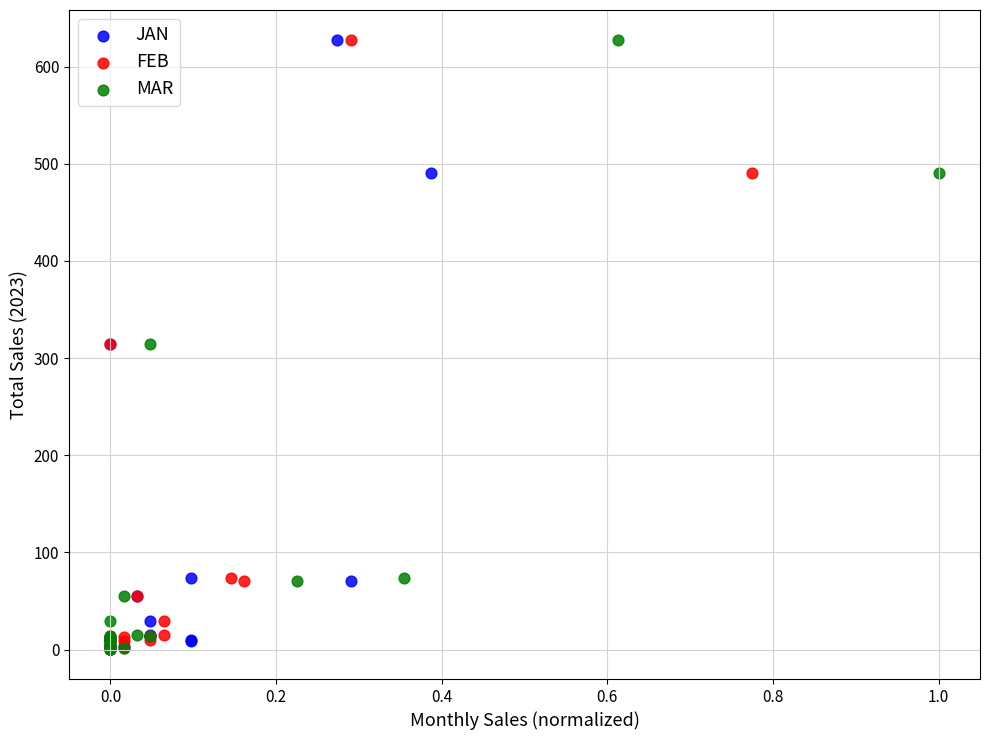

What are all the series names shown in the legend?

JAN, FEB, MAR